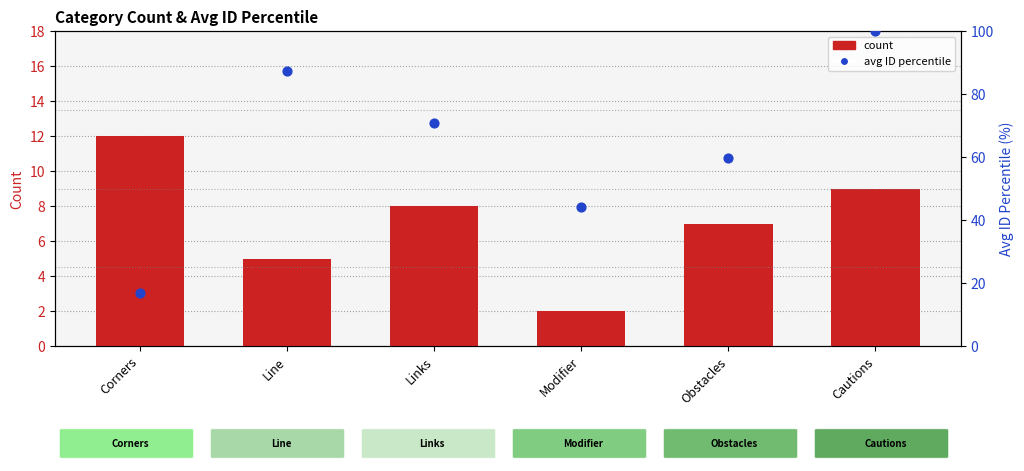

At how many categories does at least one series exceed 5?

6